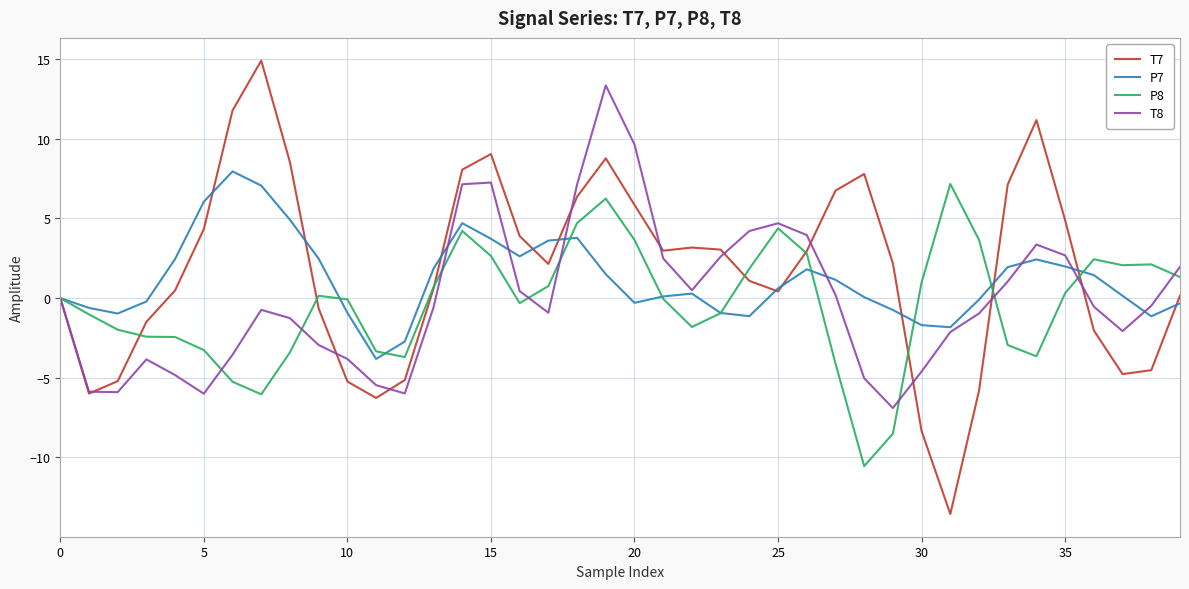

What is the smallest value displayed?

-13.5